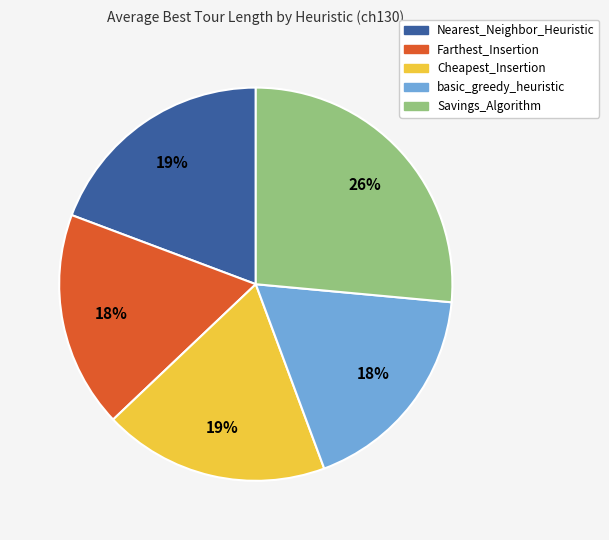

How many segments does this pie chart have?

5